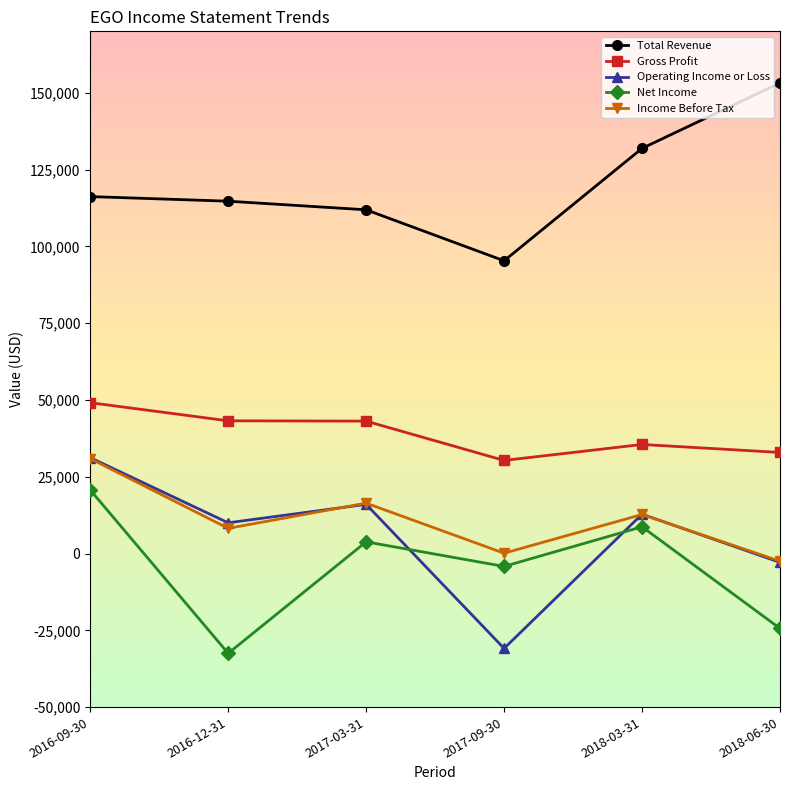

Which series changed the most between 2017-03-31 and 2017-09-30?

Operating Income or Loss